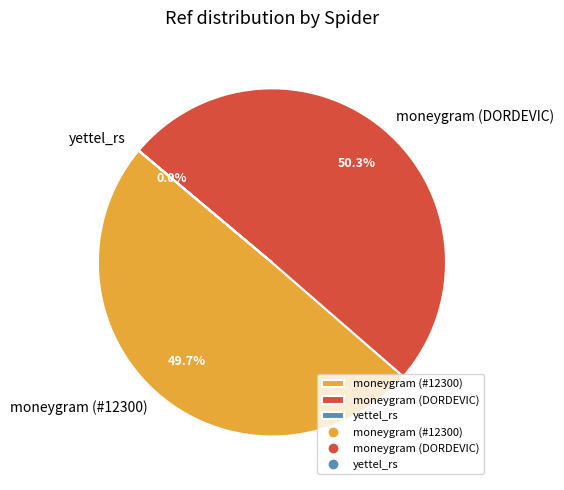

Is it true that moneygram (#12300) is 63% of the pie?

False